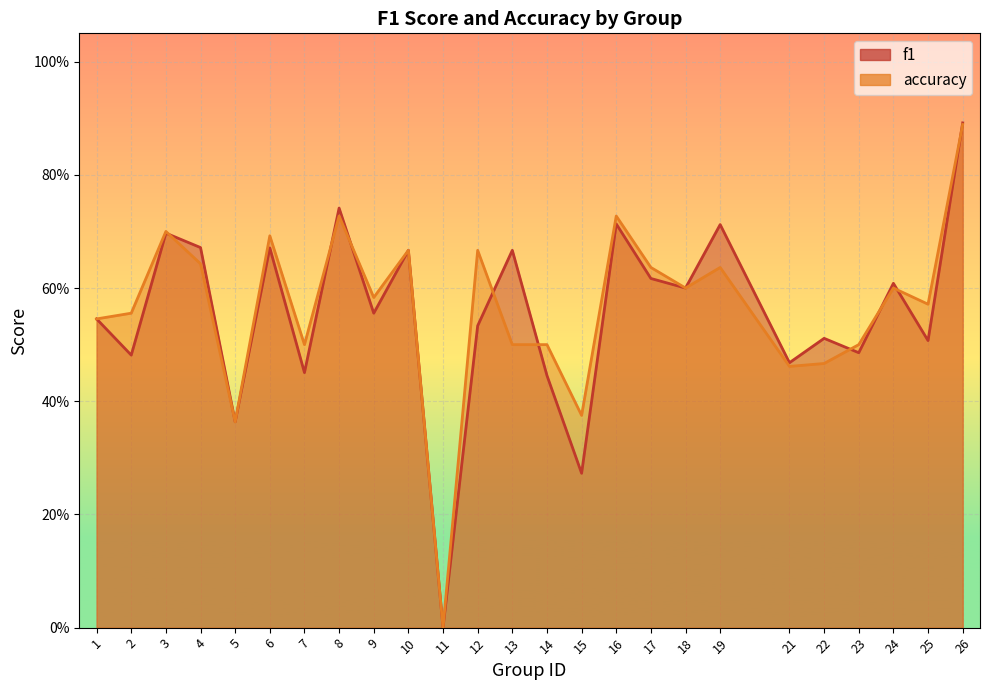

True or false: f1 has a value of 0.4 at 15.

False